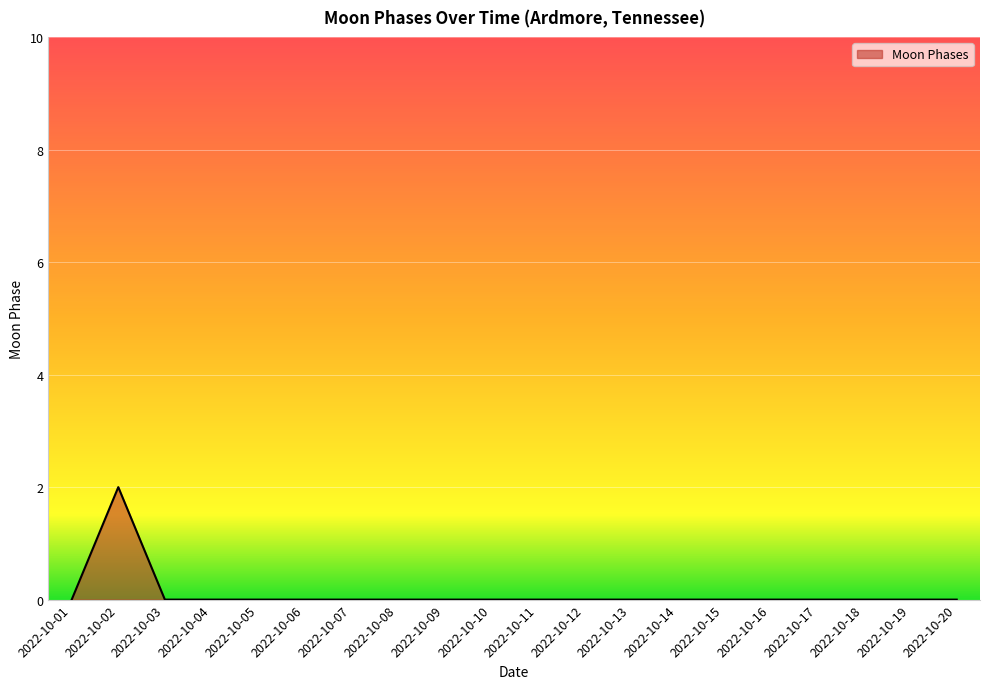

Reading left to right, list all the values displayed in this chart.

2022-10-01=0	2022-10-02=2	2022-10-03=0	2022-10-04=0	2022-10-05=0	2022-10-06=0	2022-10-07=0	2022-10-08=0	2022-10-09=0	2022-10-10=0	2022-10-11=0	2022-10-12=0	2022-10-13=0	2022-10-14=0	2022-10-15=0	2022-10-16=0	2022-10-17=0	2022-10-18=0	2022-10-19=0	2022-10-20=0